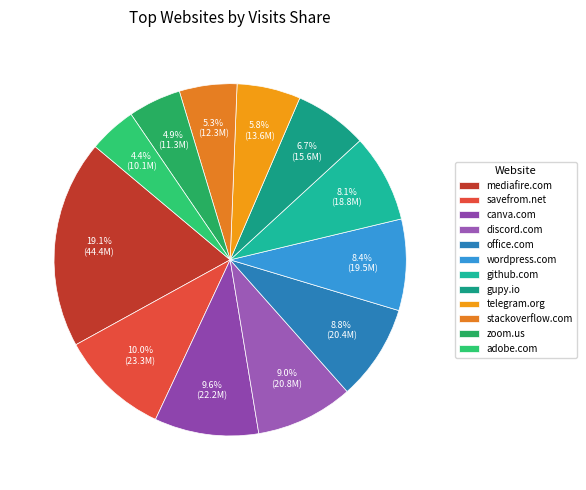

Rank the categories by value from lowest to highest.

adobe.com, zoom.us, stackoverflow.com, telegram.org, gupy.io, github.com, wordpress.com, office.com, discord.com, canva.com, savefrom.net, mediafire.com